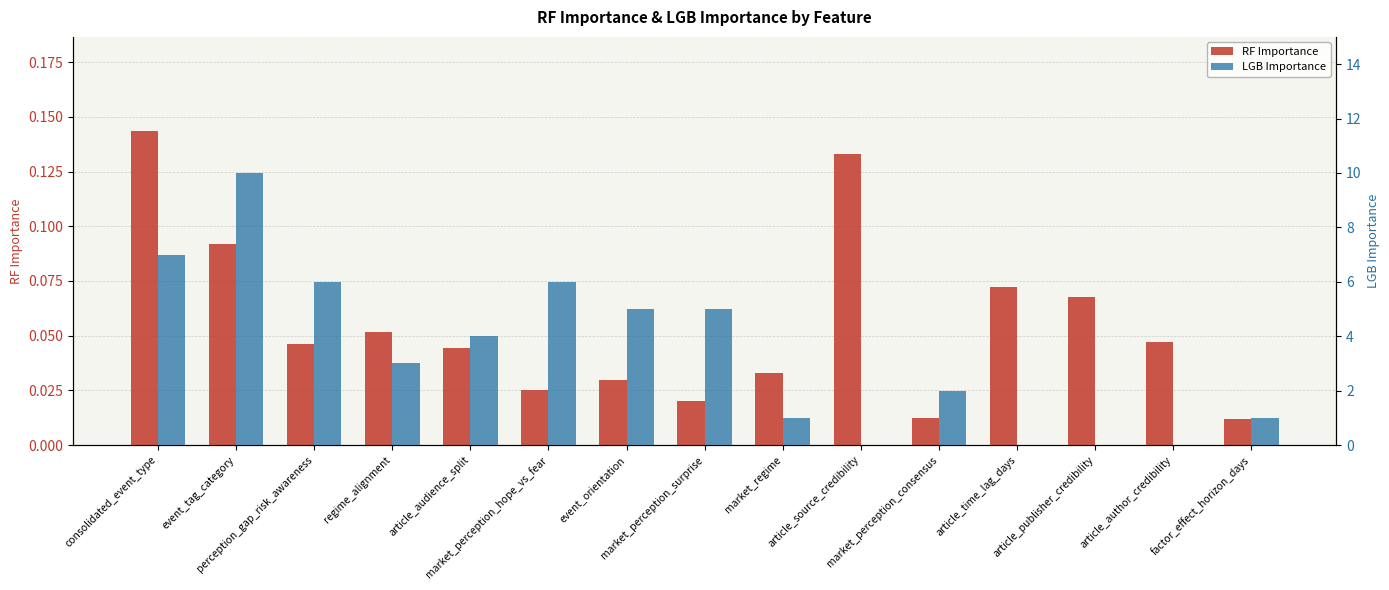

At which category does the chart reach its minimum across all series?

article_source_credibility